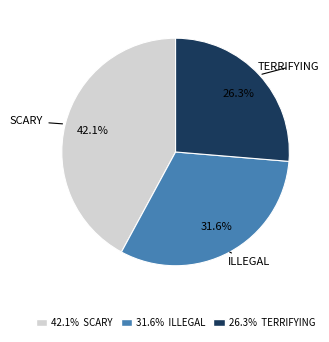

Is there any slice that represents more than half of the pie?

No